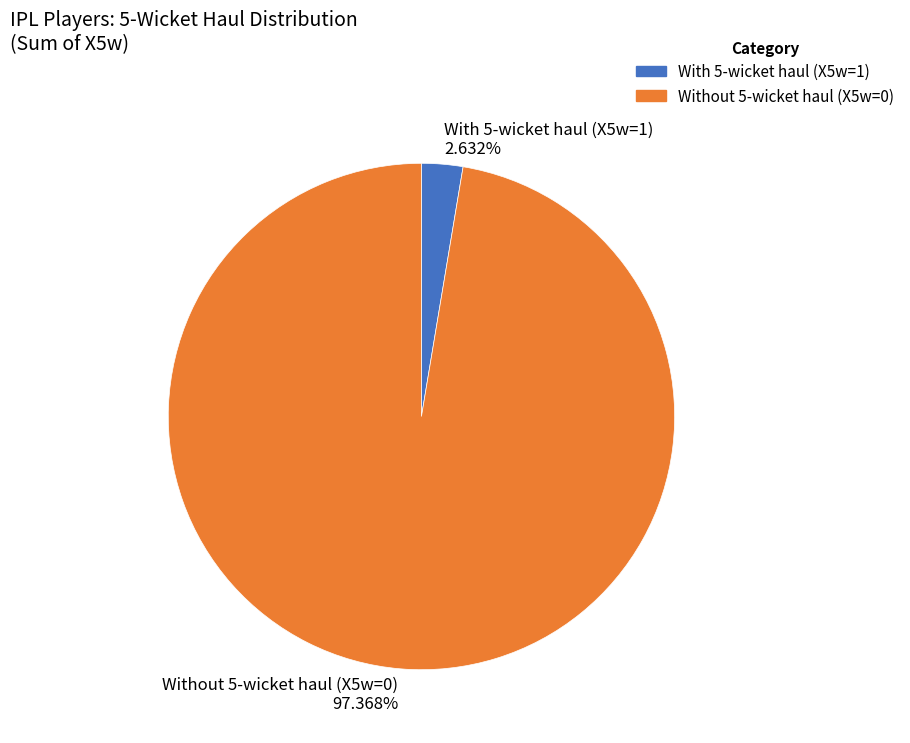

Between With 5-wicket haul (X5w=1) 2.632% and Without 5-wicket haul (X5w=0) 97.368%, which is larger?

Without 5-wicket haul (X5w=0) 97.368%